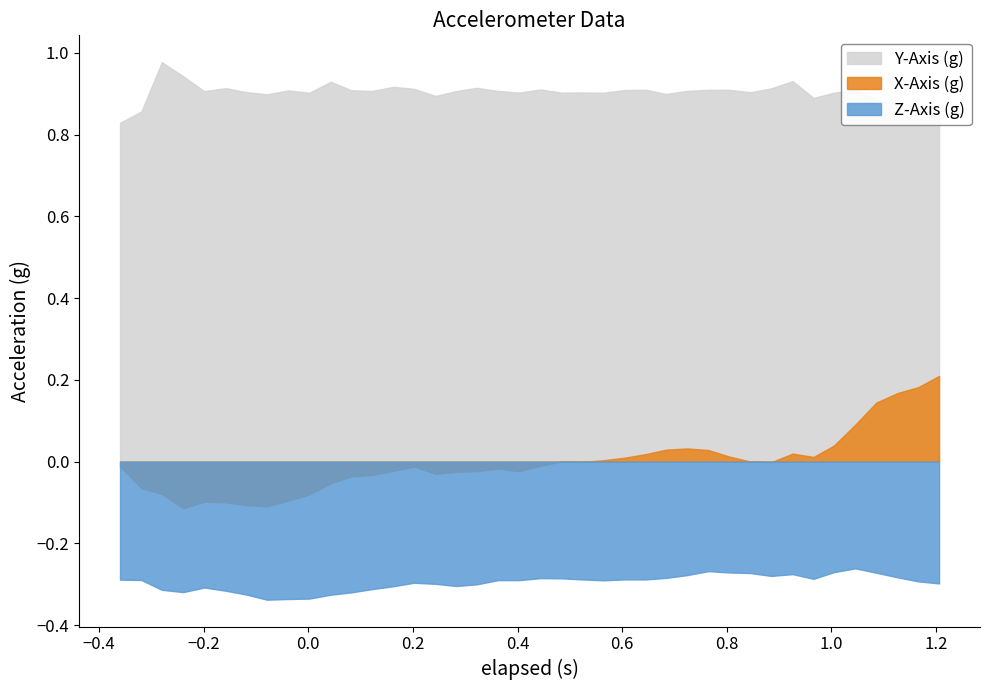

What is the sum of all Y-Axis (g) values?

36.1